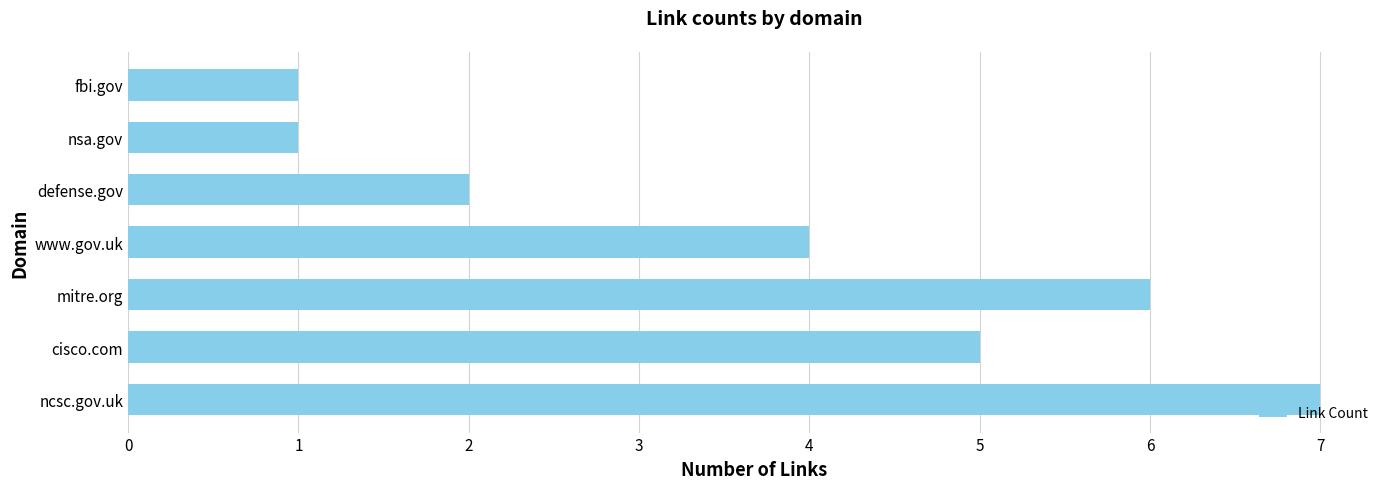

Reading bottom to top, extract all data points from this chart.

ncsc.gov.uk=7	cisco.com=5	mitre.org=6	www.gov.uk=4	defense.gov=2	nsa.gov=1	fbi.gov=1